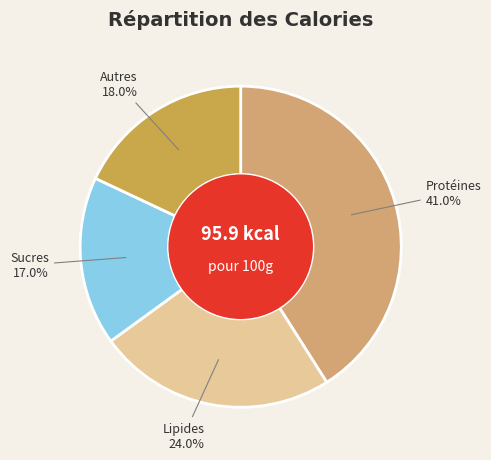

Rank the categories by value from lowest to highest.

Sucres, Autres, Lipides, Protéines